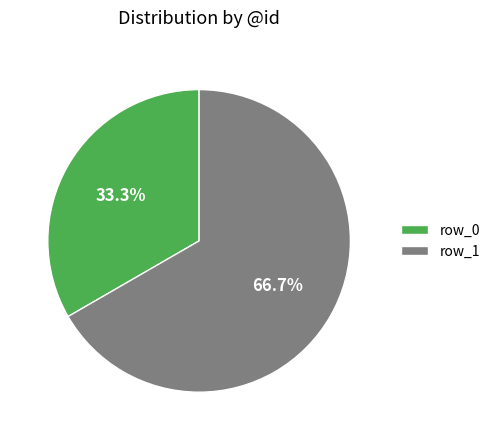

Rank the categories by value from highest to lowest.

row_1, row_0